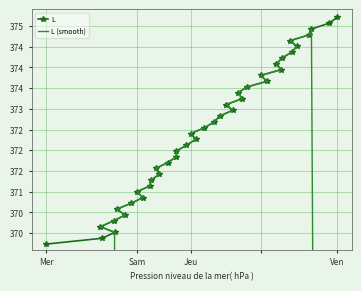

True or false: L has more than 1 points higher than both neighbors.

False